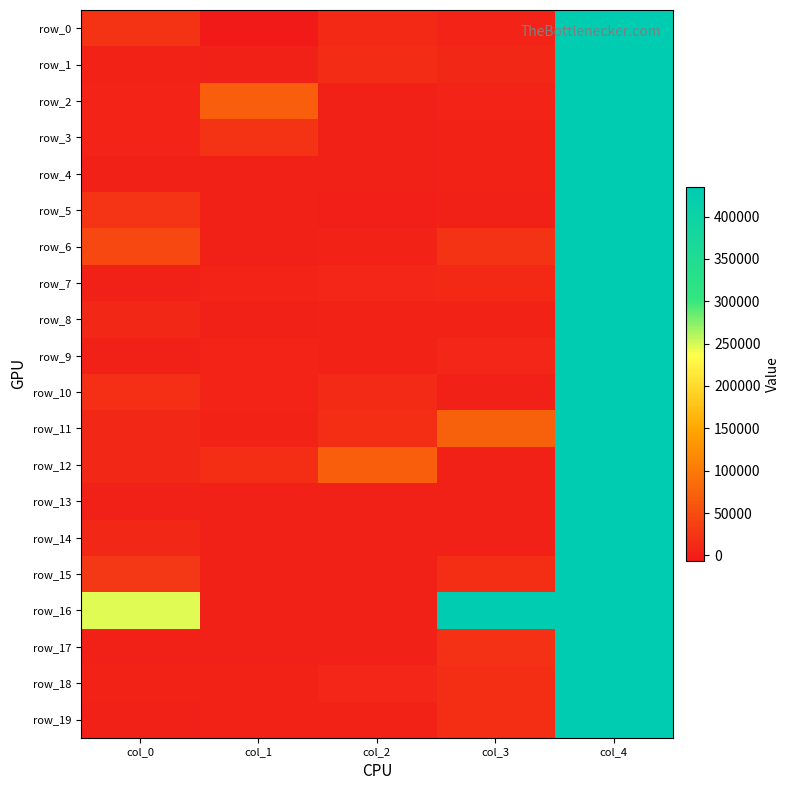

What is the difference between the second highest and second lowest values in the row_3 series?

16253